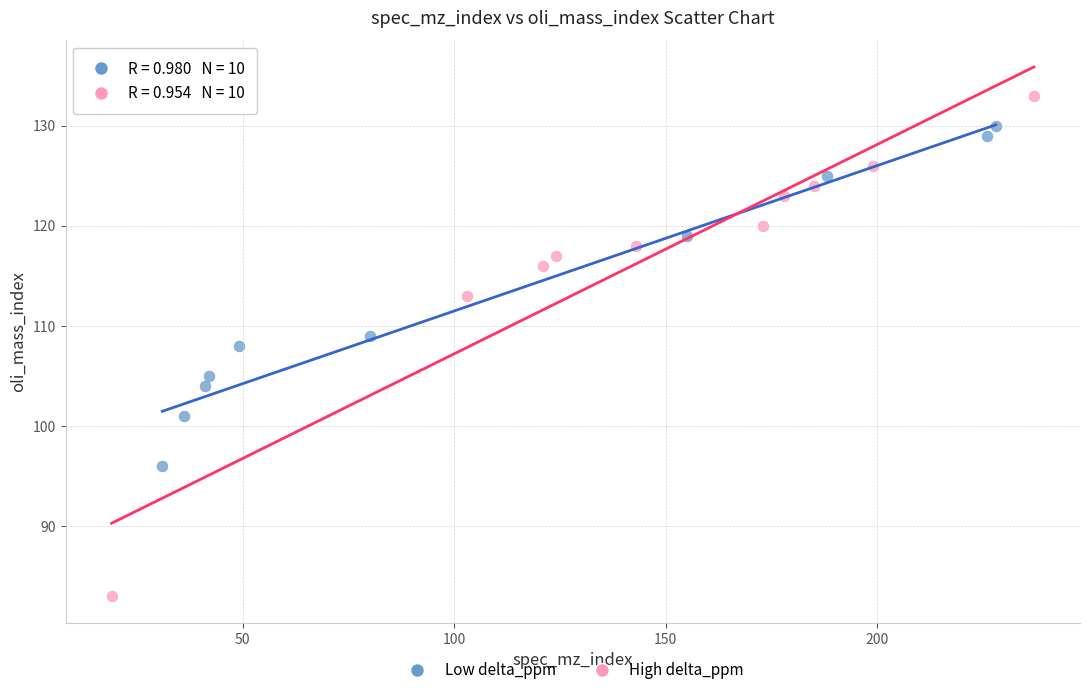

Which series reaches the maximum Y coordinate?

High delta_ppm